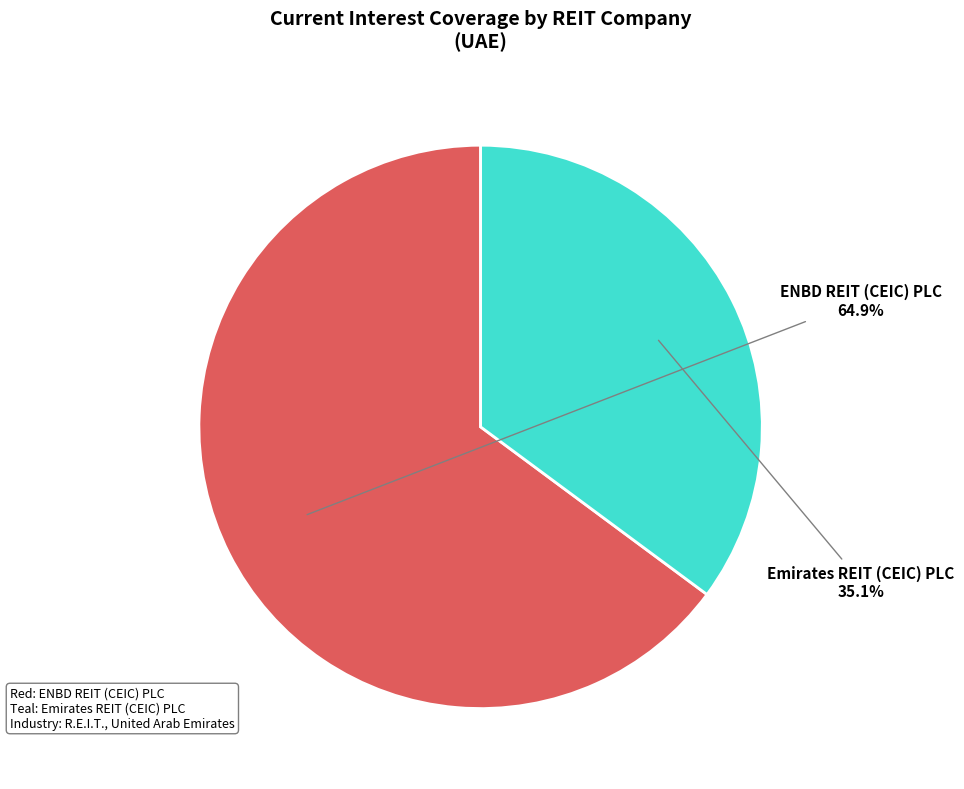

To the nearest percent, what is the combined percentage of ENBD REIT (CEIC) PLC and Emirates REIT (CEIC) PLC?

100%